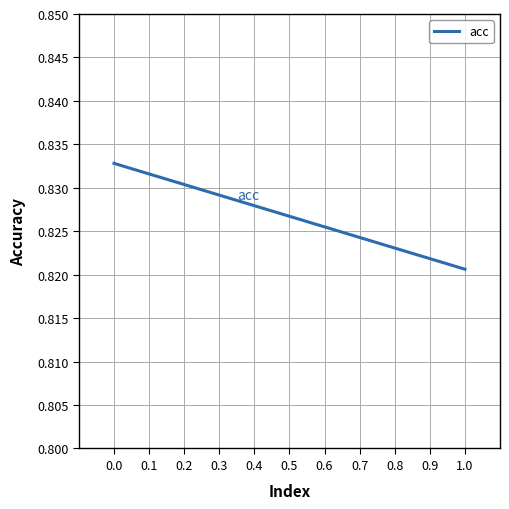

Count the values in the range 0 to 1.

2